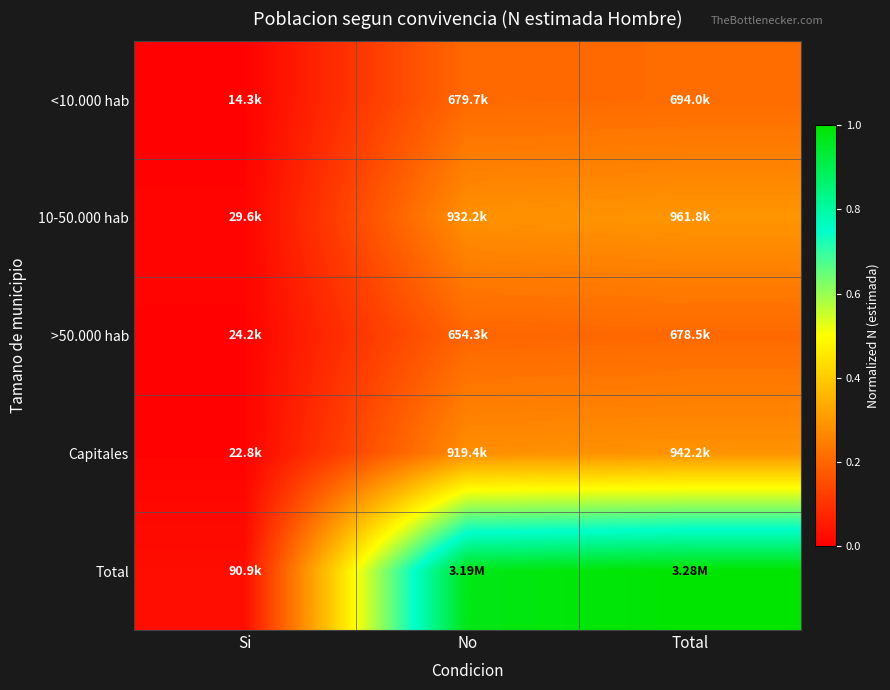

What is the total value across all series at Si?

0.1